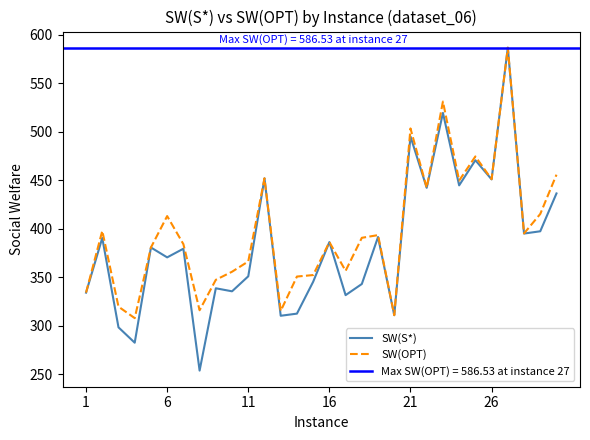

How many lines are shown in the chart?

2